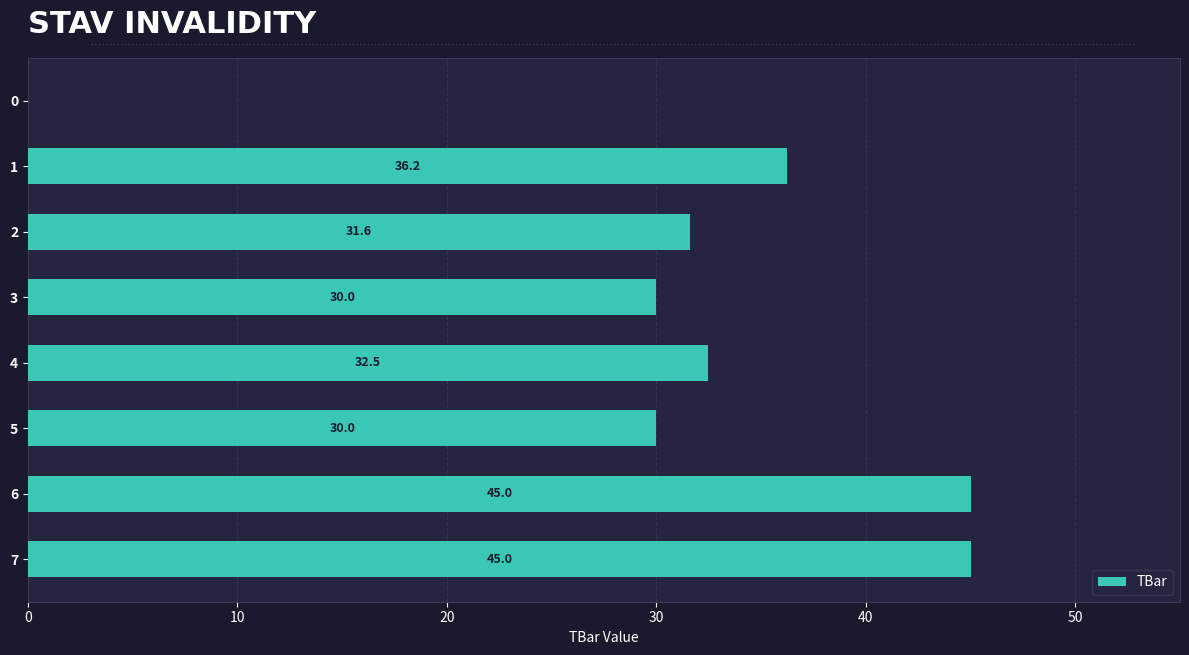

What is the maximum value shown in the chart?

45.0